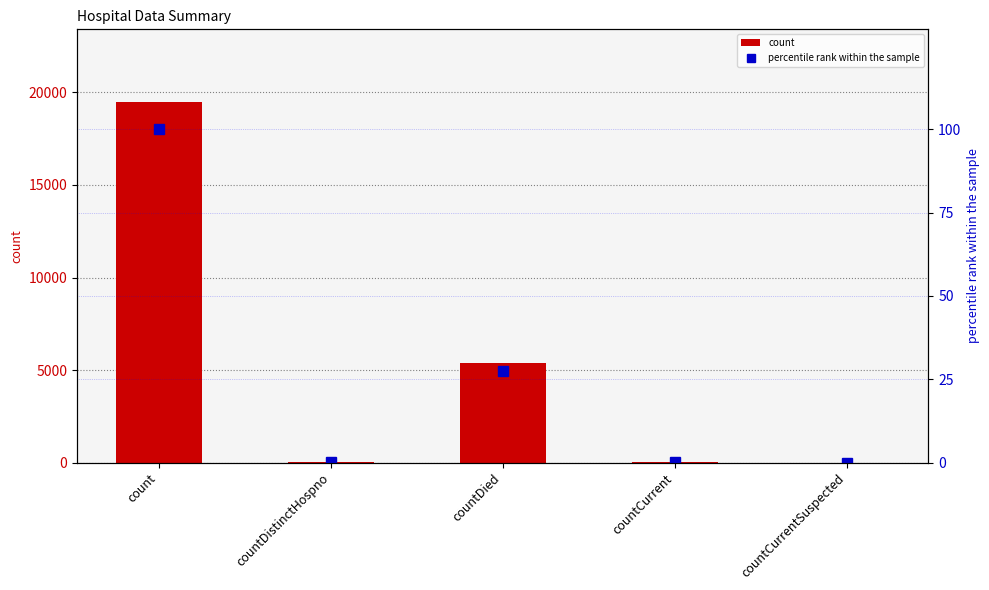

What is the value of the count bar at the 2nd from the left?

36.0